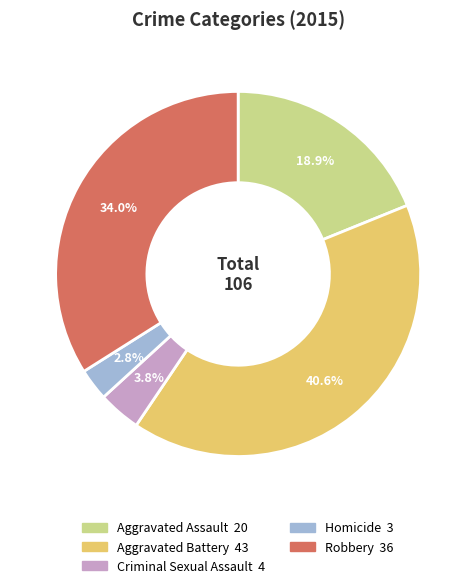

To the nearest percent, what percentage of the pie is Robbery?

34%